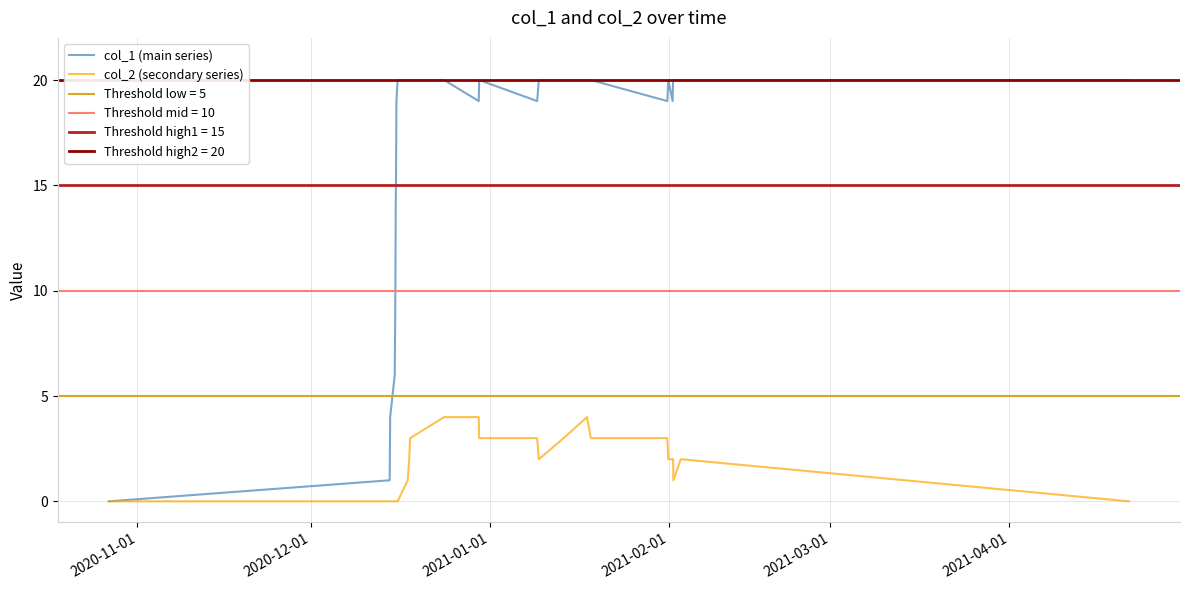

How many positive values does the col_2 (secondary series) series have?

17